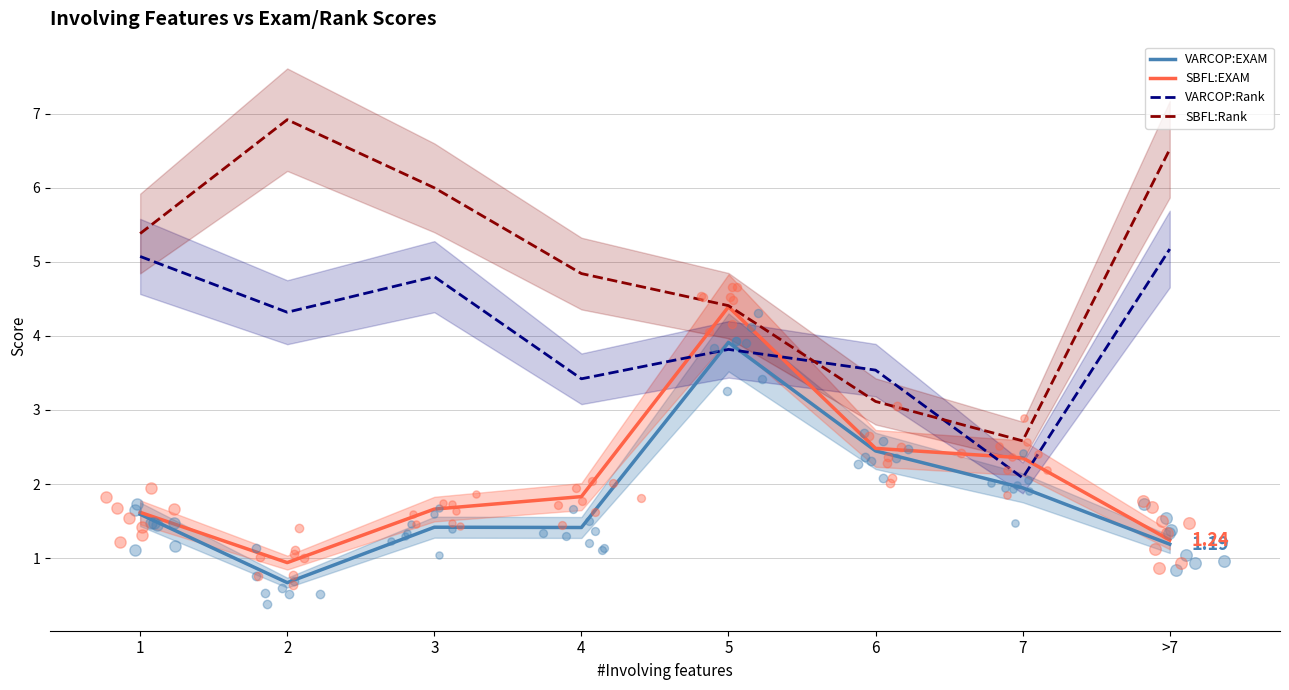

Which series reaches the minimum Y coordinate?

VARCOP:EXAM